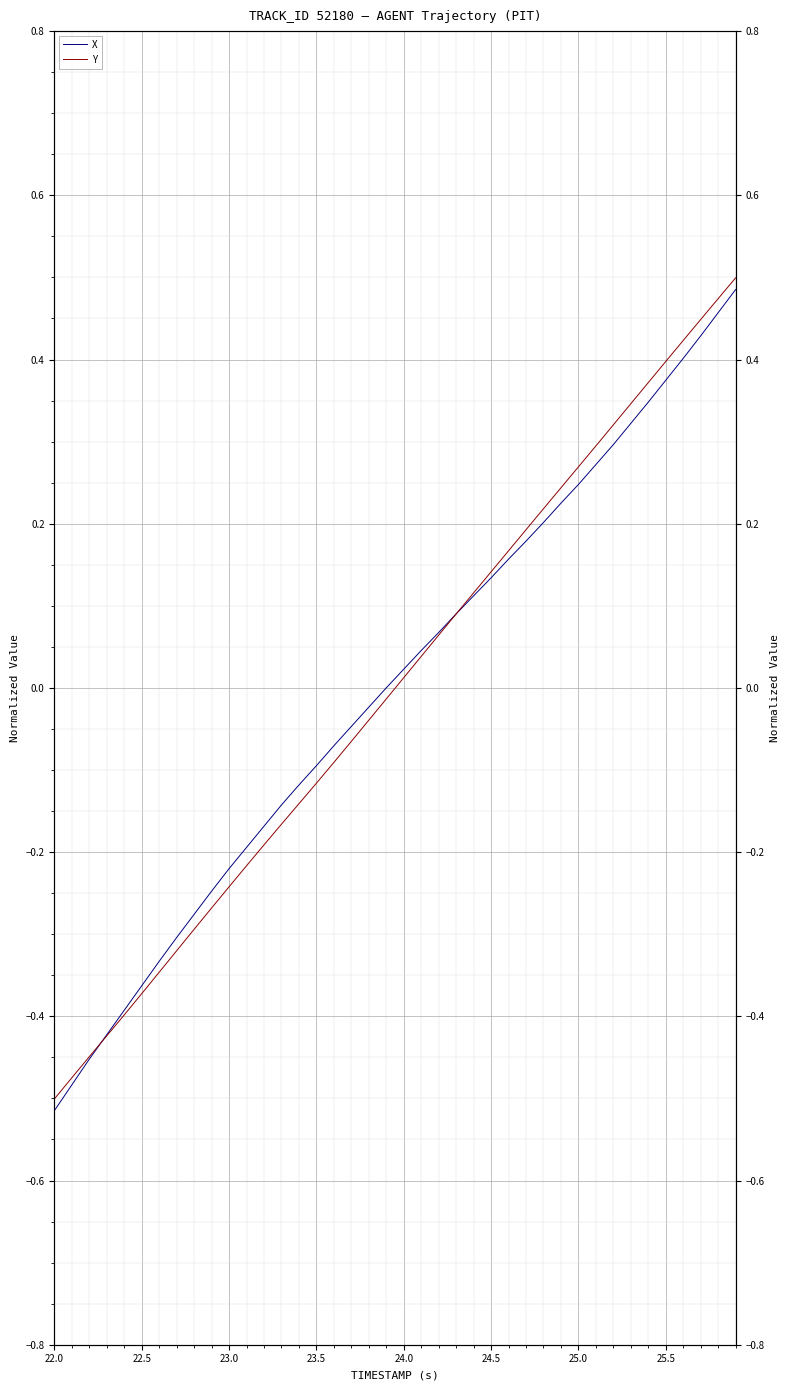

True or false: Y and X cross at least once.

True